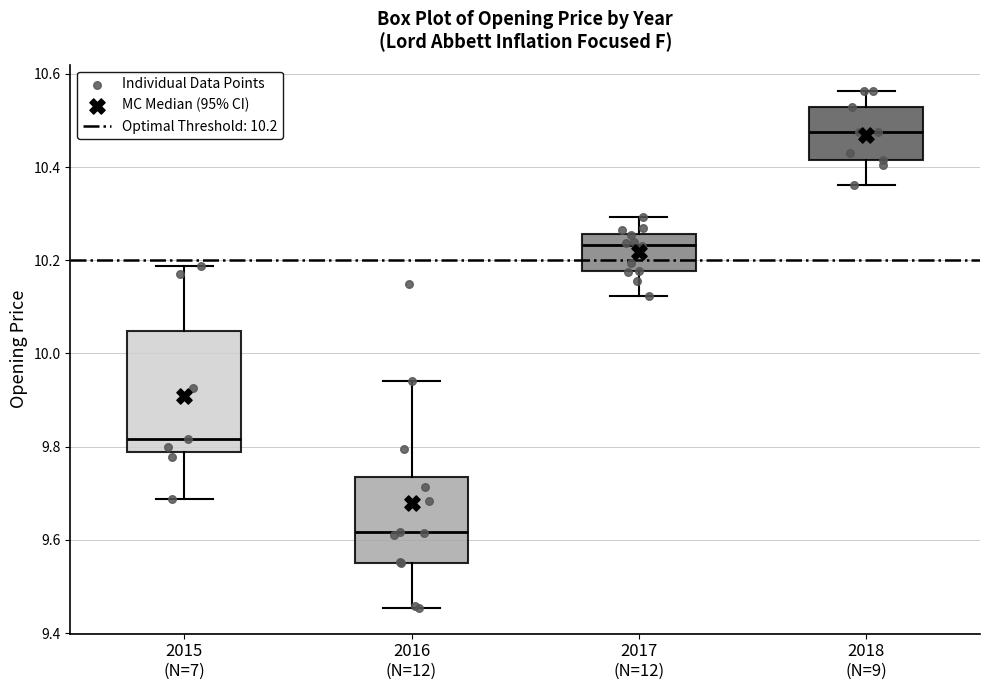

Which box has the highest median line?

2018 (N=9)